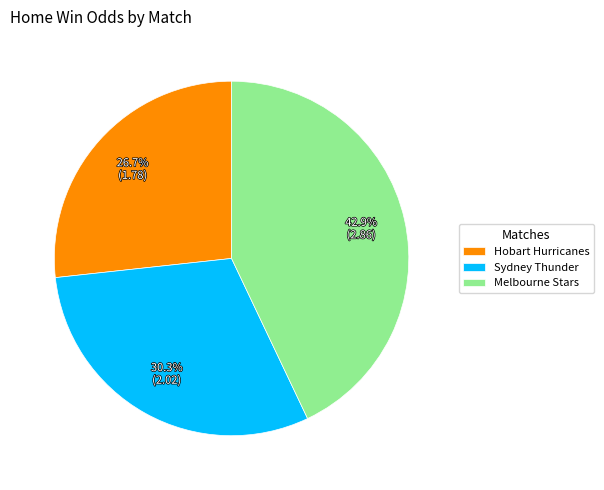

What percentage do Sydney Thunder and Melbourne Stars together represent?

73.3%